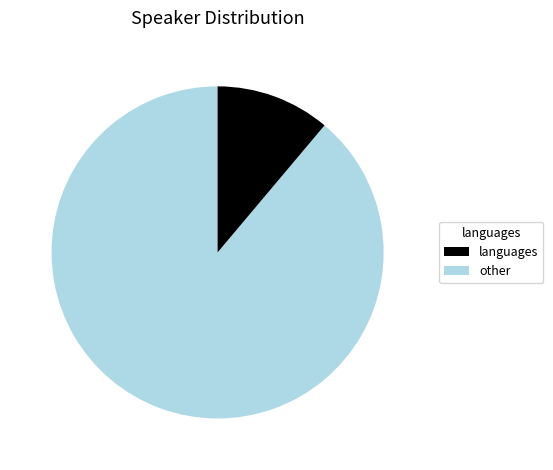

How many slices are in this pie chart?

2